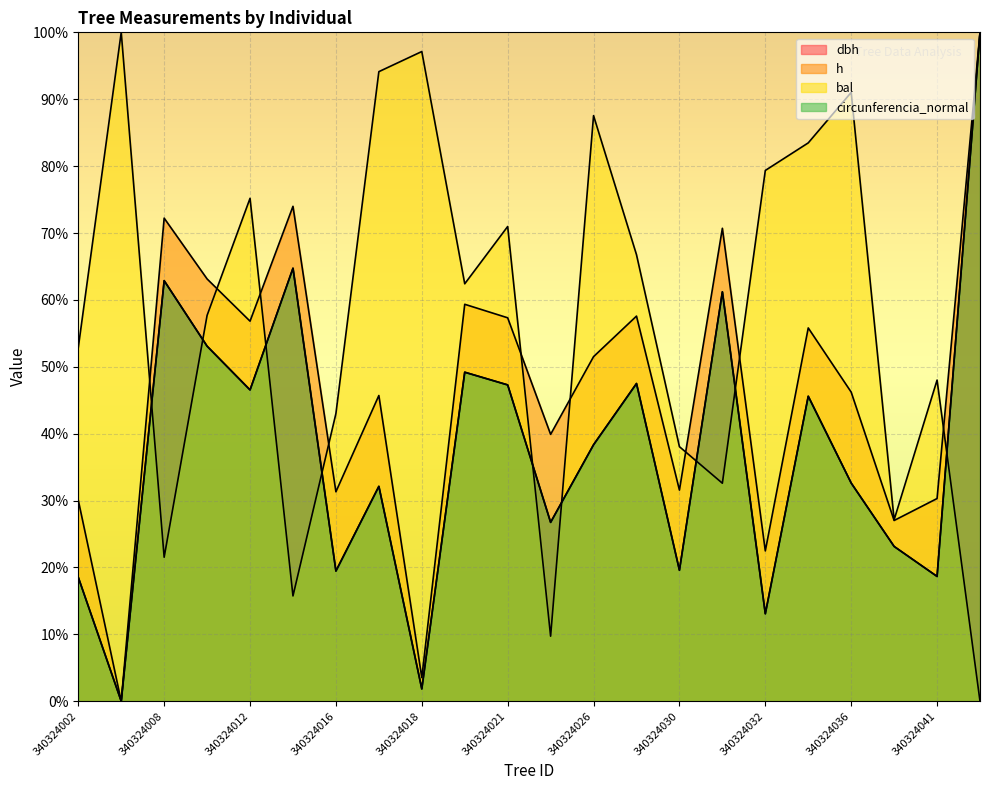

What is the difference between the second highest and minimum values in the circunferencia_normal series?

64.7